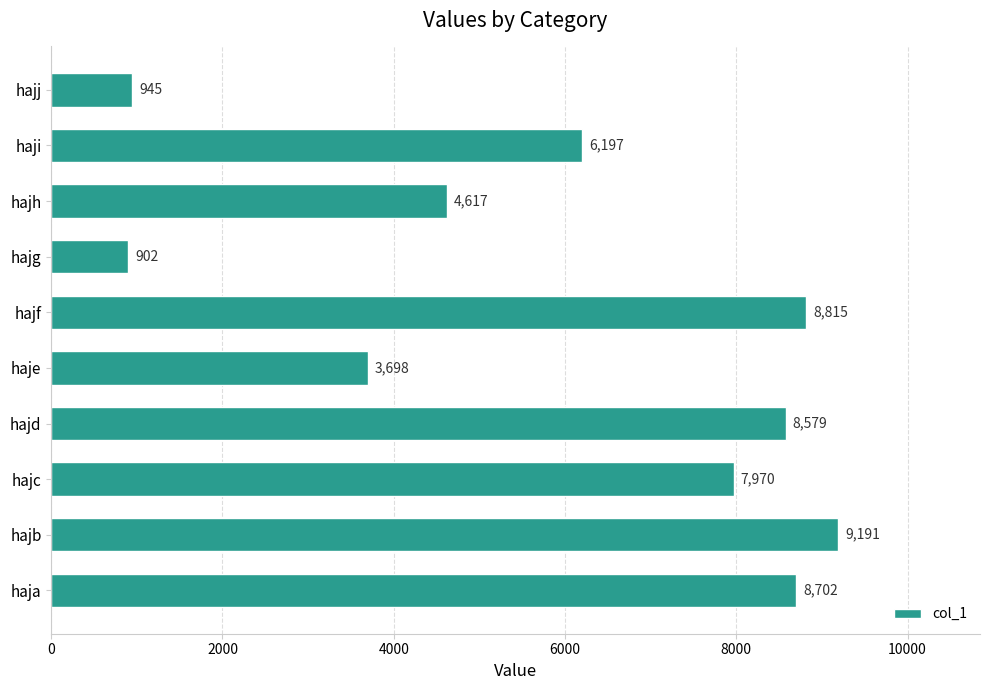

The chart shows a value of 6197 at haji. True or false?

True